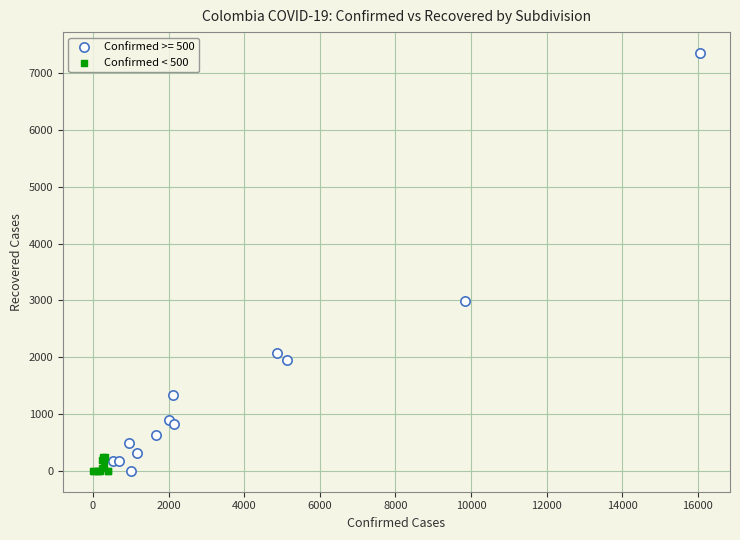

Which series contains the highest Y value?

Confirmed >= 500